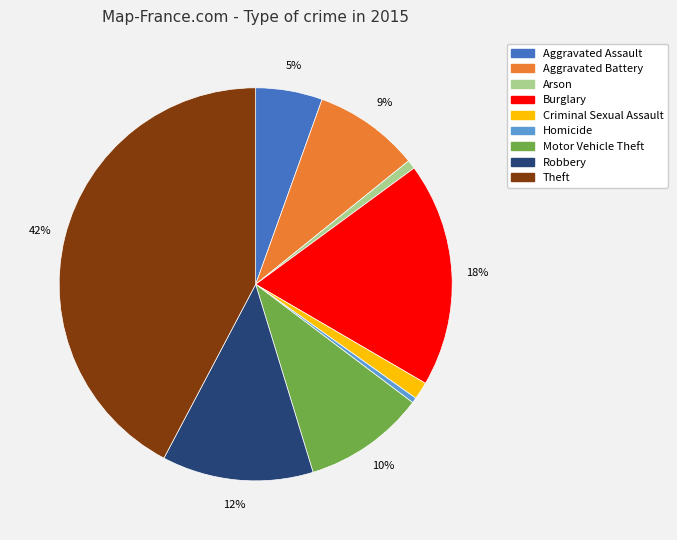

How many slices are in this pie chart?

9